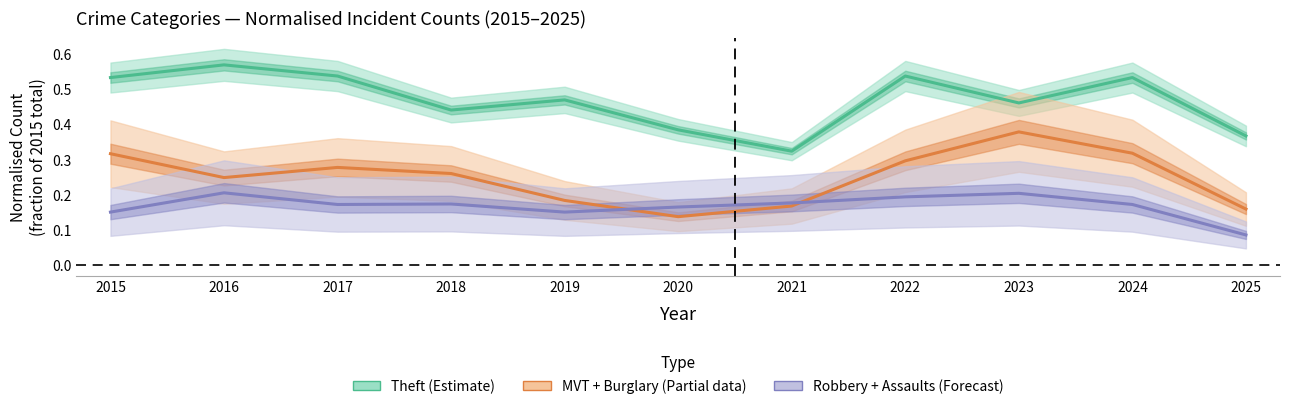

Where is Robbery + Assaults (Forecast) nearest to the value 0?

2025